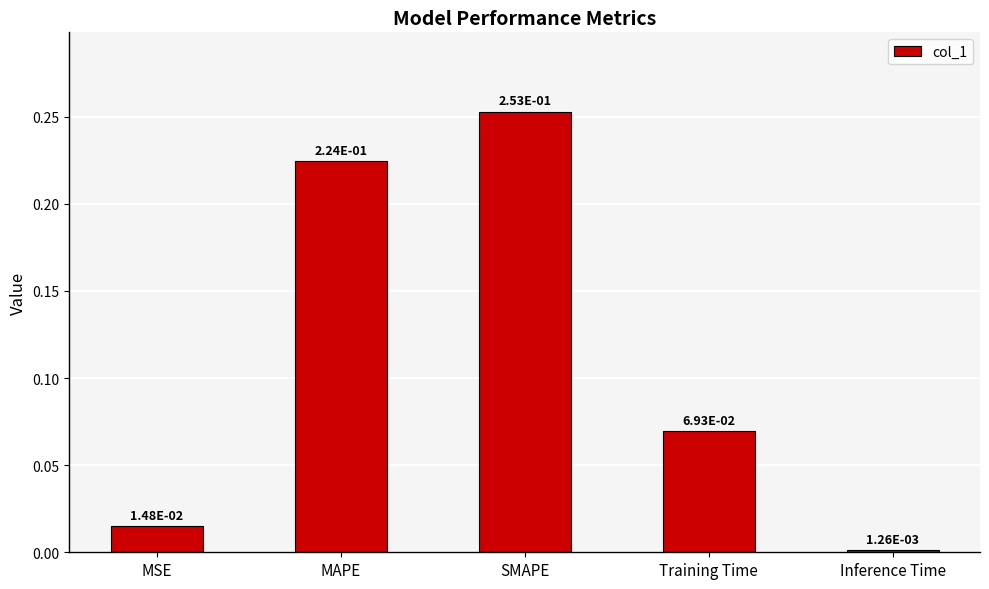

Which has a higher value, MAPE or Inference Time?

MAPE